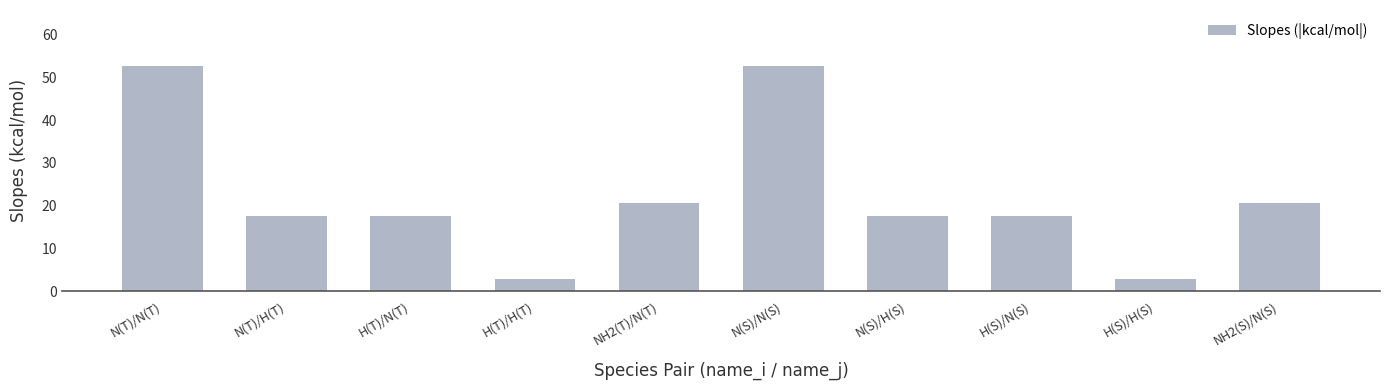

What is the greatest value displayed?

52.6